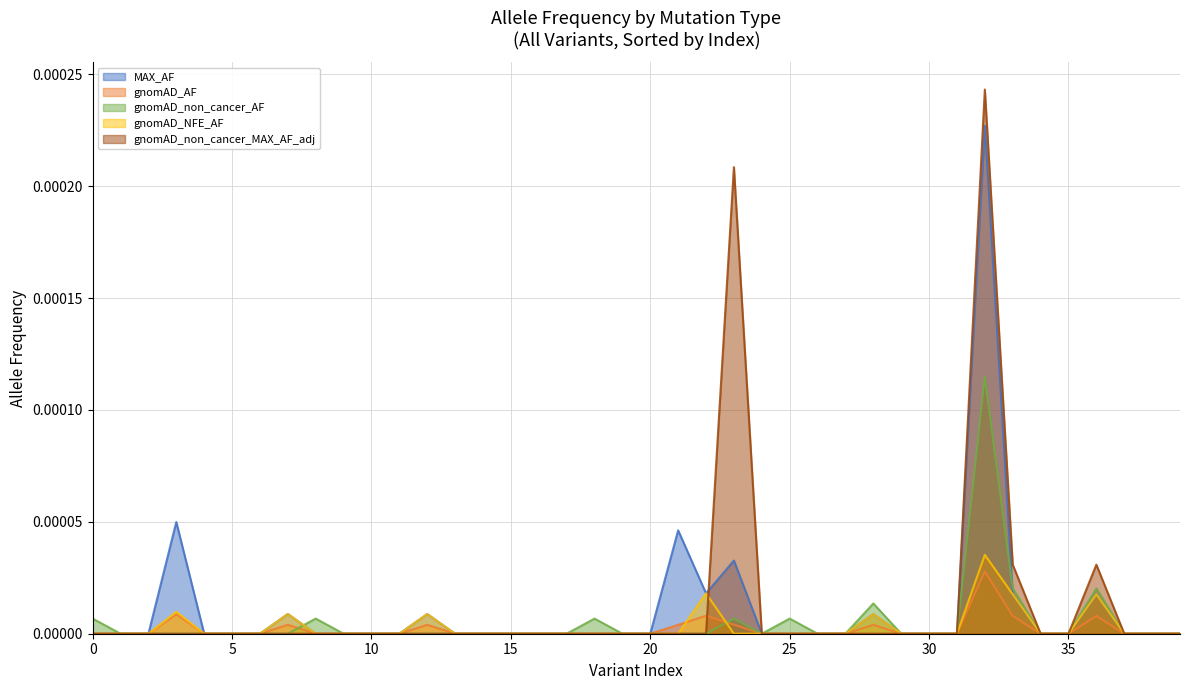

How many categories are shown in the chart?

40